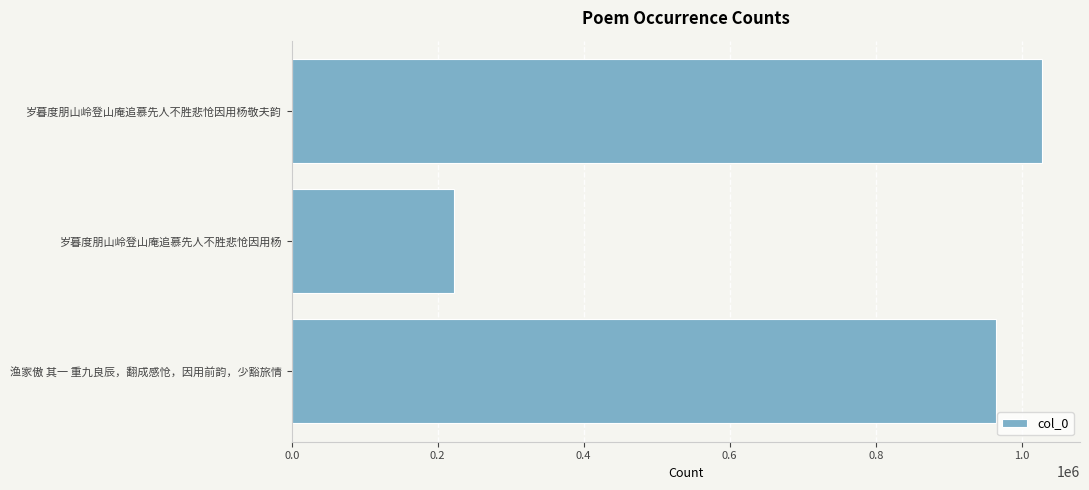

What is the difference between the values at 渔家傲 其一 重九良辰，翻成感怆，因用前韵，少豁旅情 and 岁暮度朋山岭登山庵追慕先人不胜悲怆因用杨?

741509